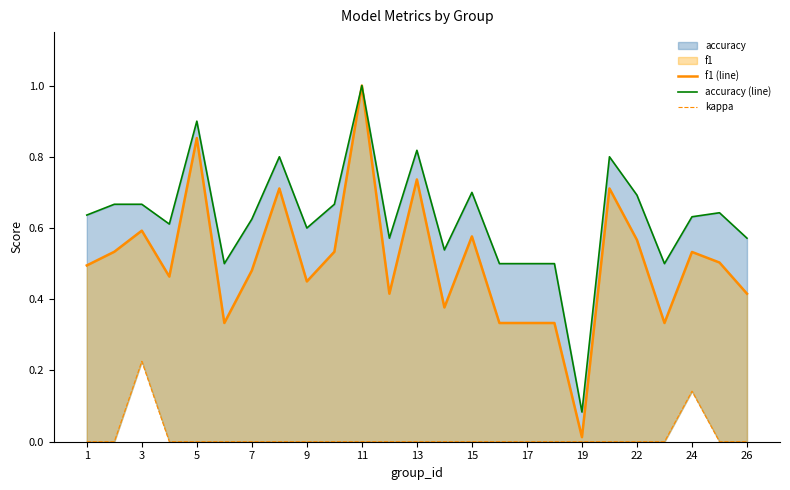

The accuracy (line) series shows 0.6 at 23. True or false?

True